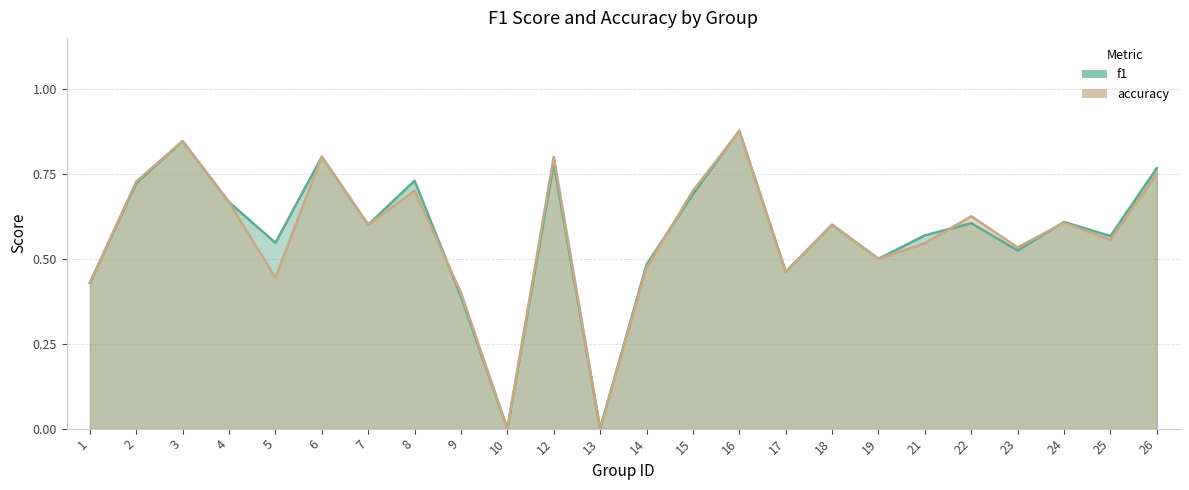

At which category does accuracy reach its first local valley?

5